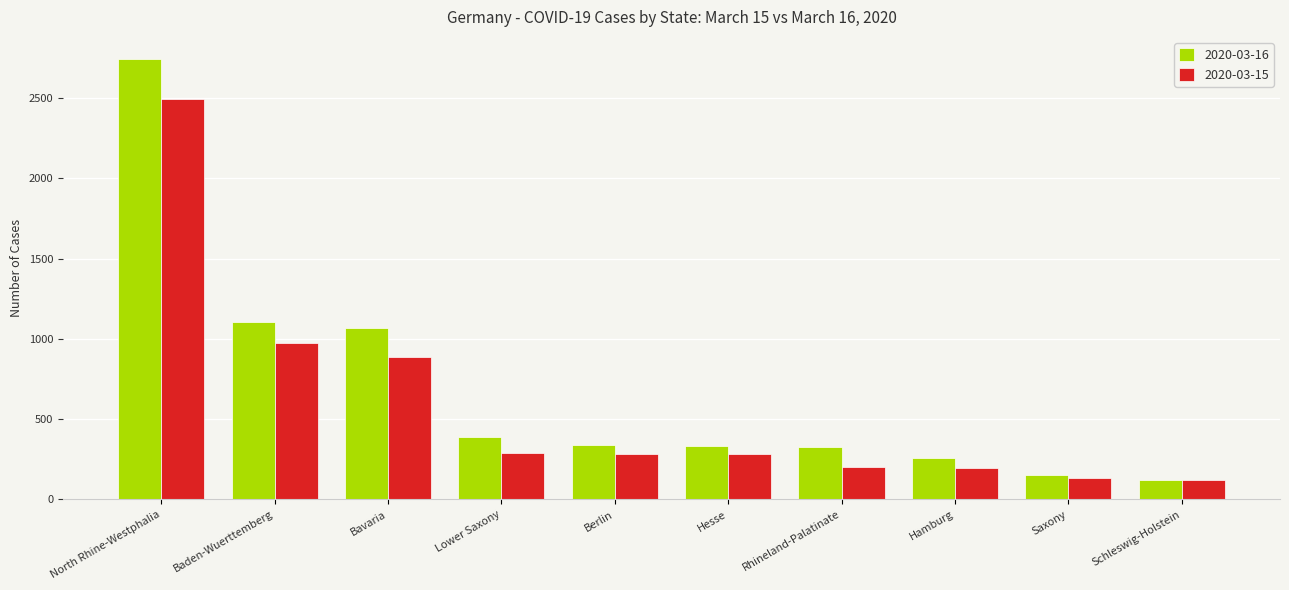

What is the sum of all 2020-03-16 values?

6841